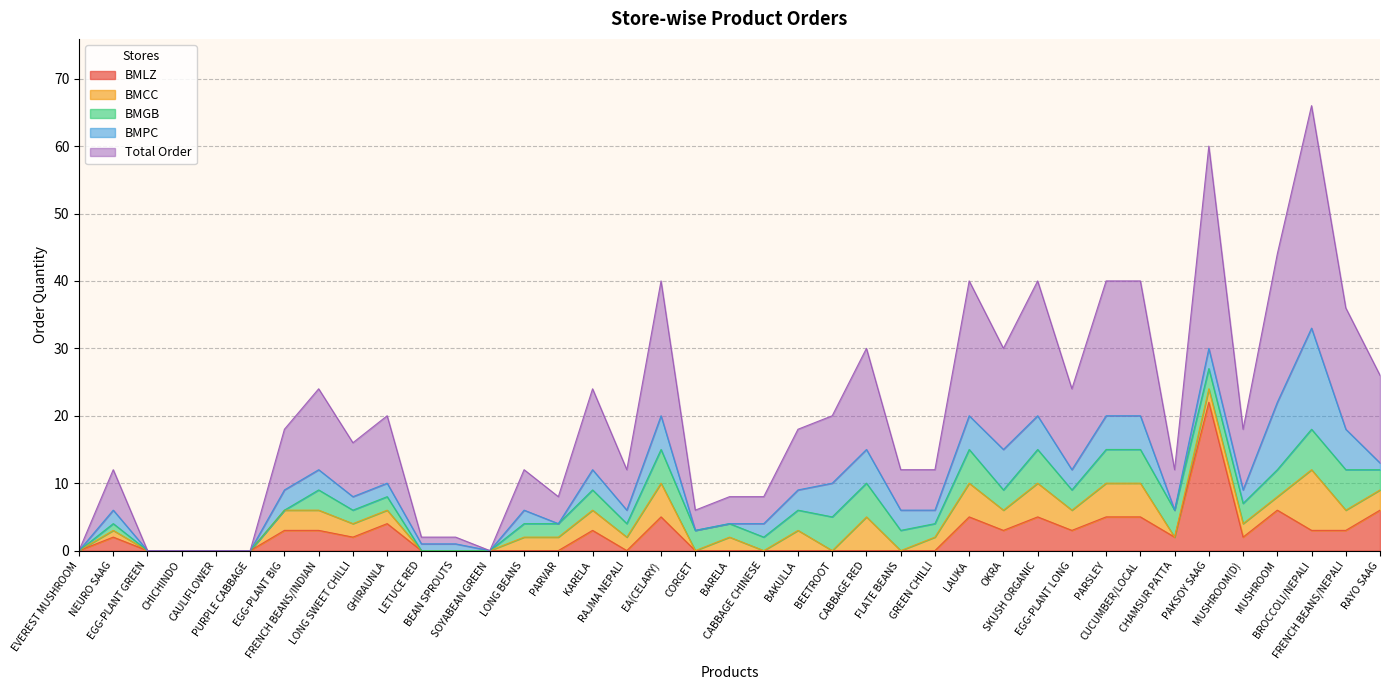

What is the total value across all series at CABBAGE CHINESE?

8